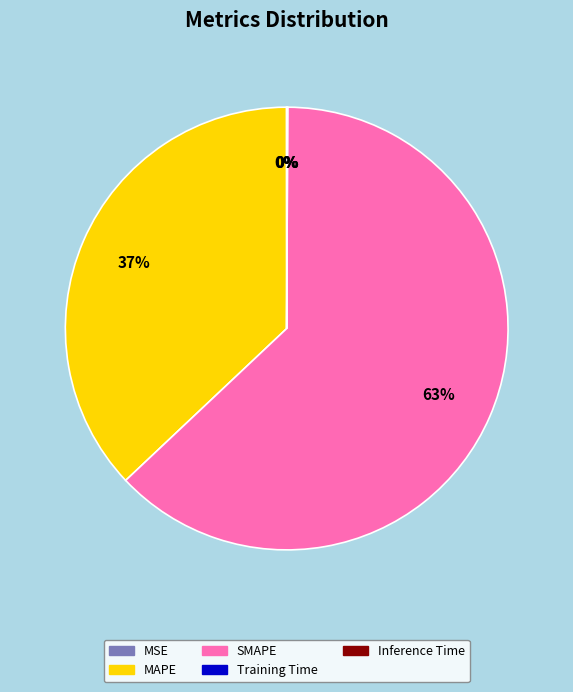

What is the largest slice in the pie chart?

SMAPE